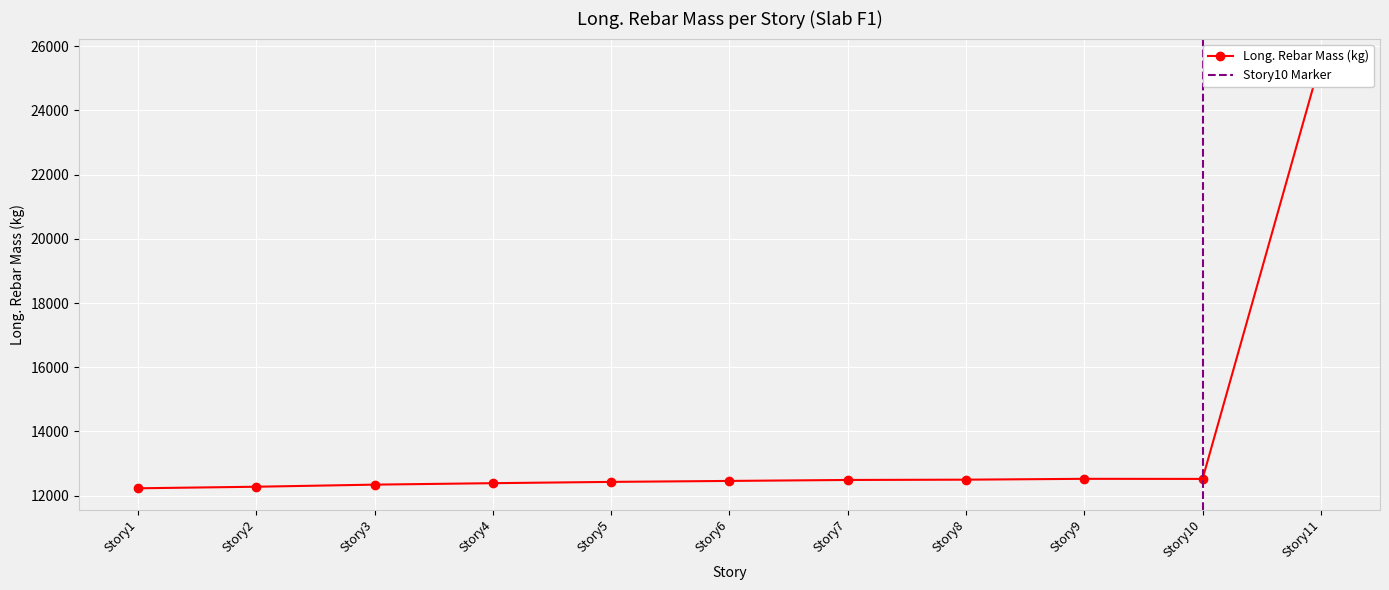

What is the sum of all values?

149708.5